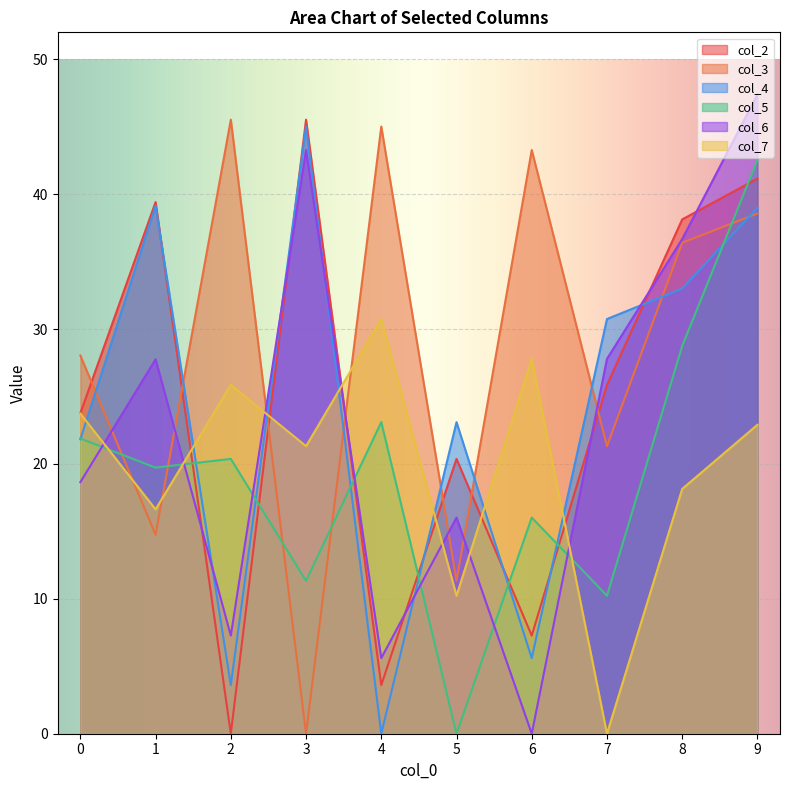

Which series ends up on top after the final intersection of col_5 and col_7?

col_5